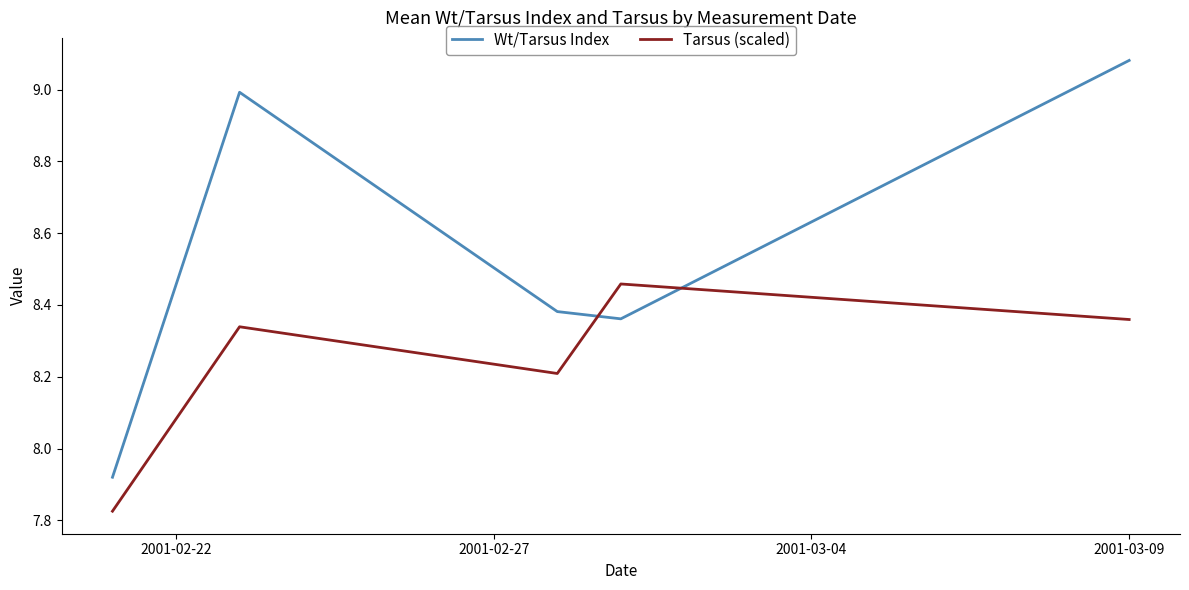

Which series has the largest total across all categories?

Wt/Tarsus Index